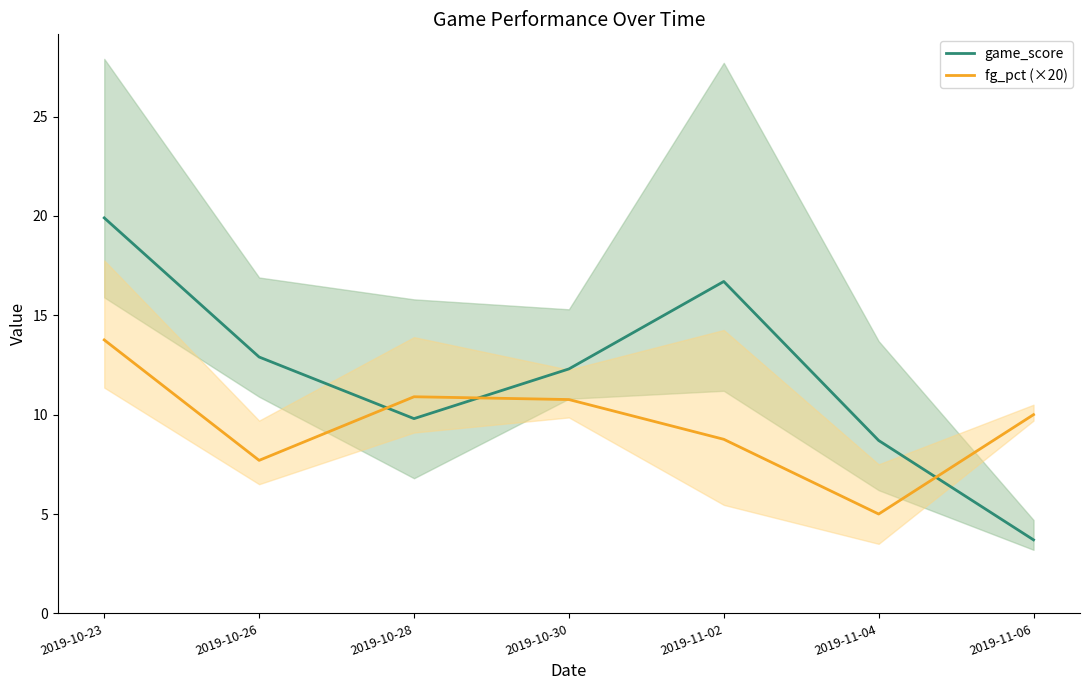

After their last crossing, which series has the higher values: fg_pct (×20) or game_score?

fg_pct (×20)